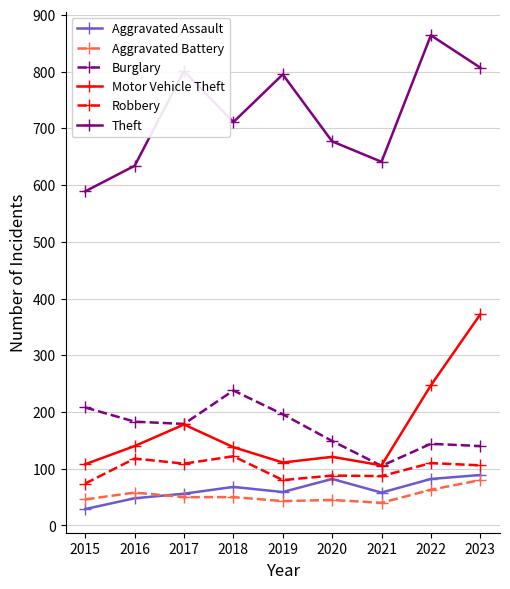

True or false: Aggravated Battery and Burglary cross at least once.

False